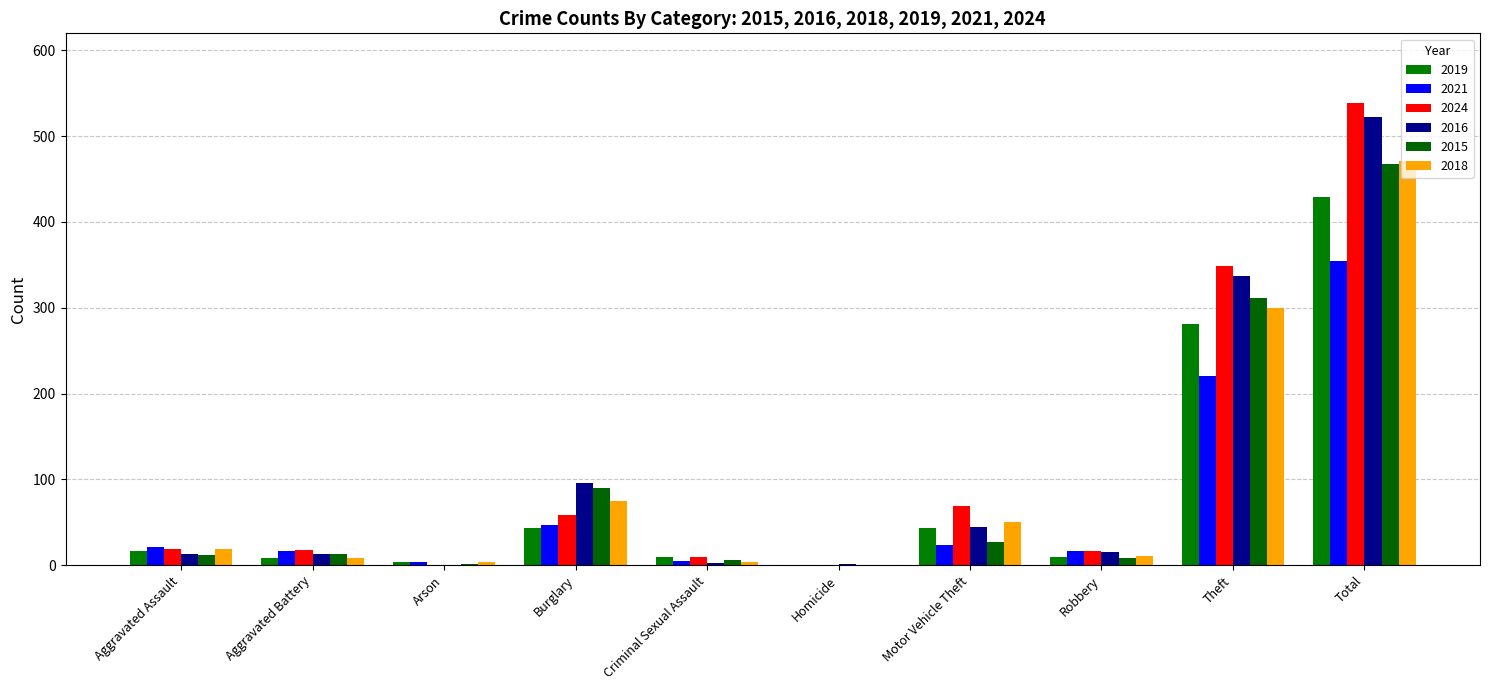

What is the average value of the 2018 series?

94